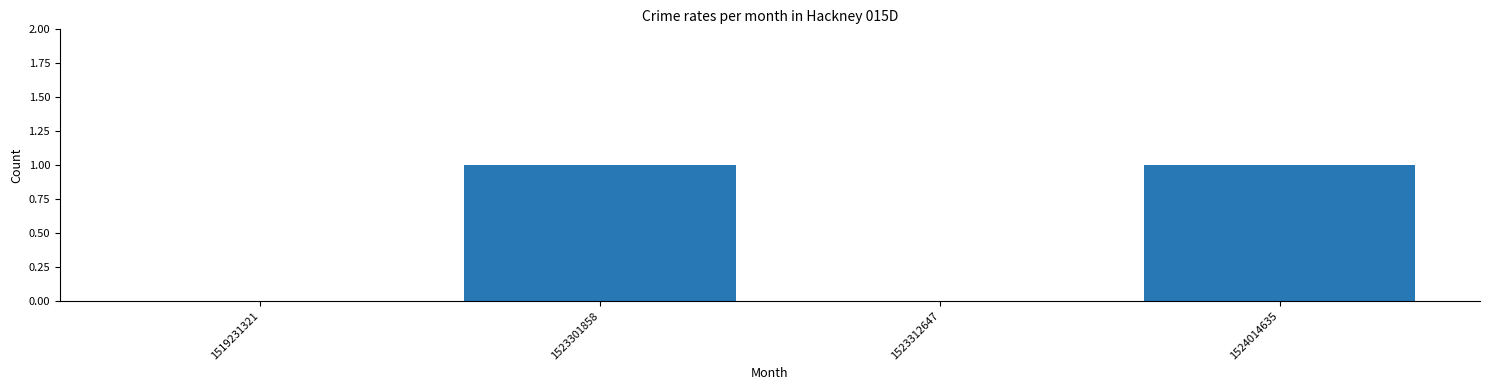

Are the bars horizontal?

No